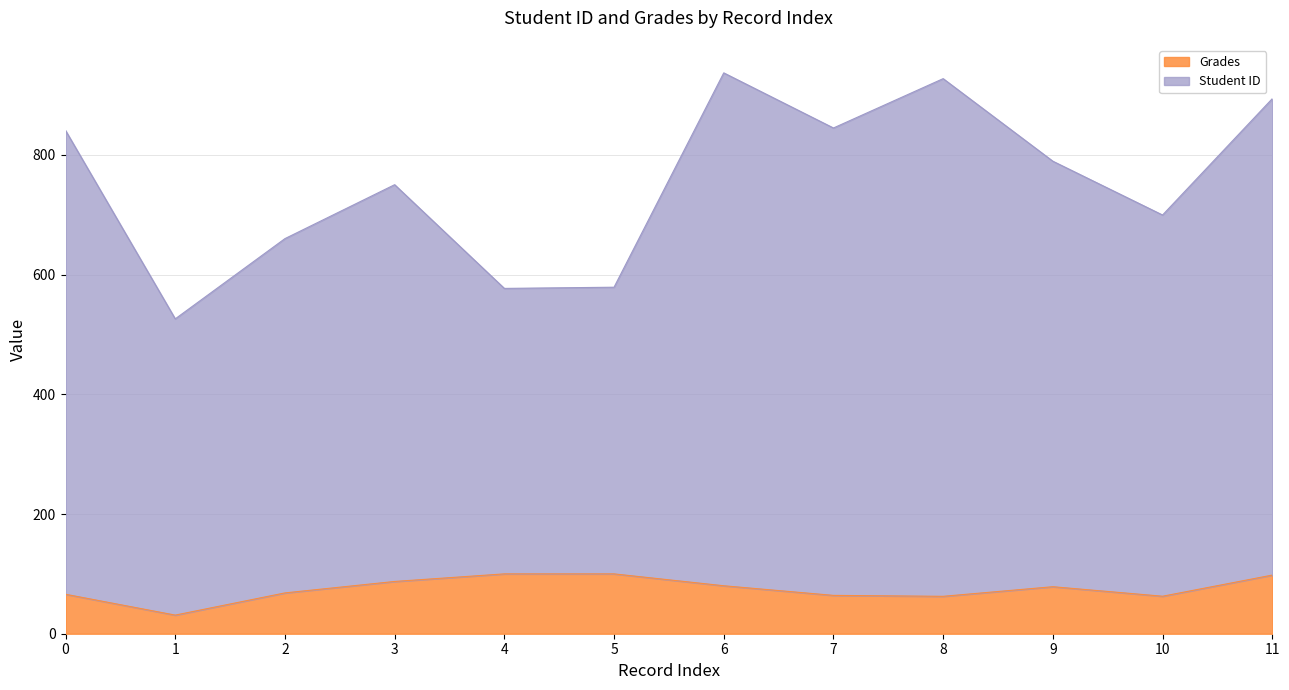

What is the smallest value displayed?

31.1